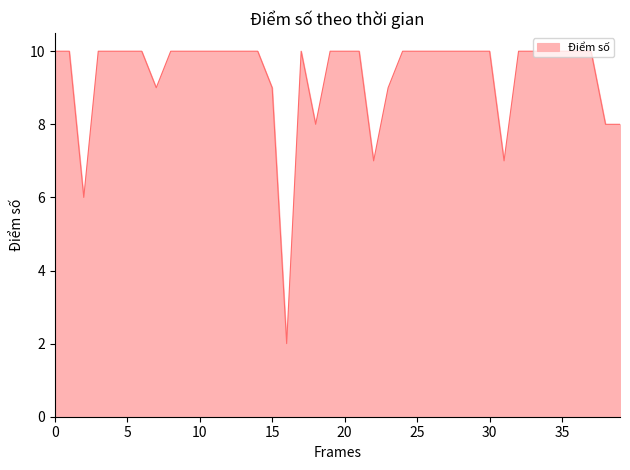

What is the greatest value displayed?

10